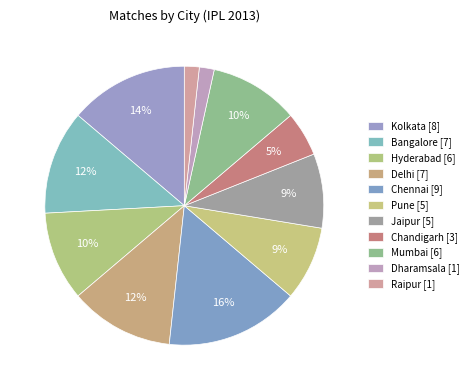

Does any single category account for the majority?

No